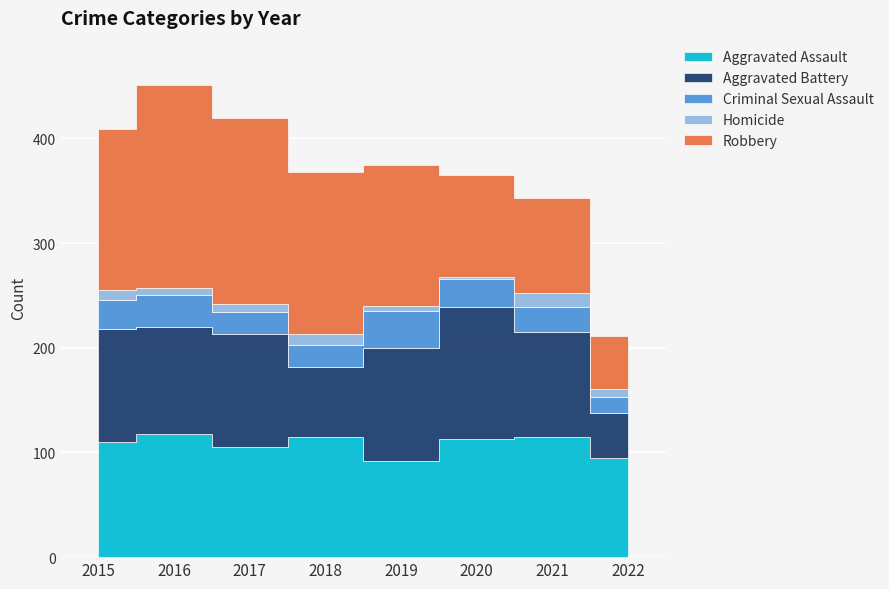

Reading left to right, what are all the values shown in this chart?

Aggravated Assault: 2015=110	2016=118	2017=105	2018=115	2019=92	2020=113	2021=115	2022=95
Aggravated Battery: 2015=108	2016=102	2017=108	2018=67	2019=108	2020=126	2021=100	2022=43
Criminal Sexual Assault: 2015=28	2016=30	2017=21	2018=21	2019=35	2020=27	2021=24	2022=15
Homicide: 2015=9	2016=7	2017=8	2018=10	2019=5	2020=2	2021=13	2022=8
Robbery: 2015=154	2016=194	2017=178	2018=155	2019=135	2020=97	2021=91	2022=50